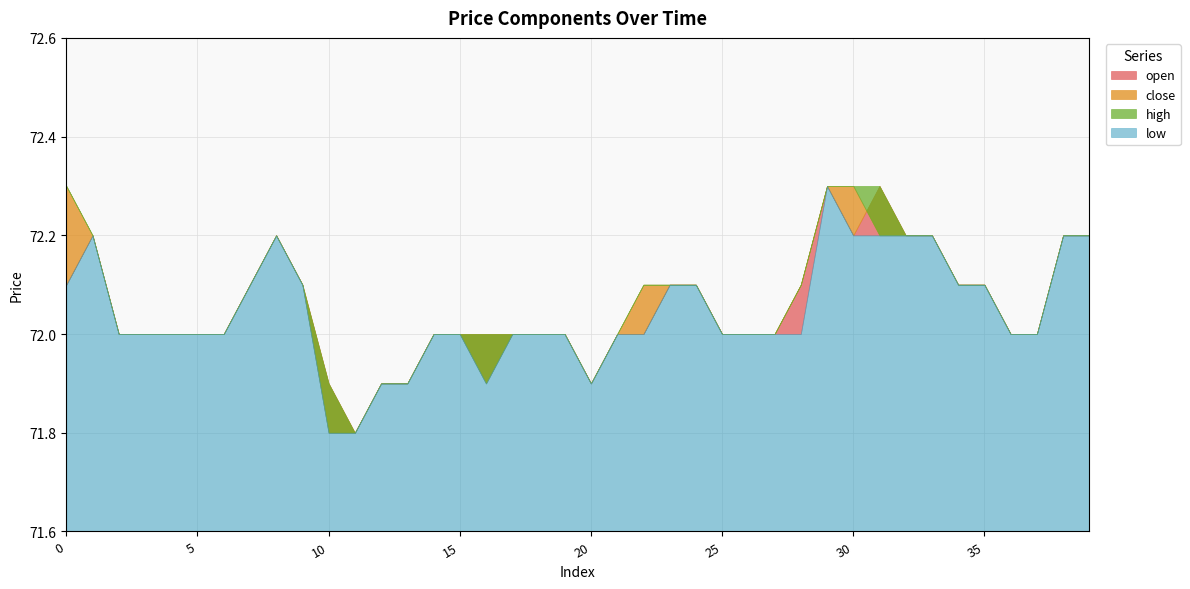

What is the difference between the low values at 3 and 8?

0.2